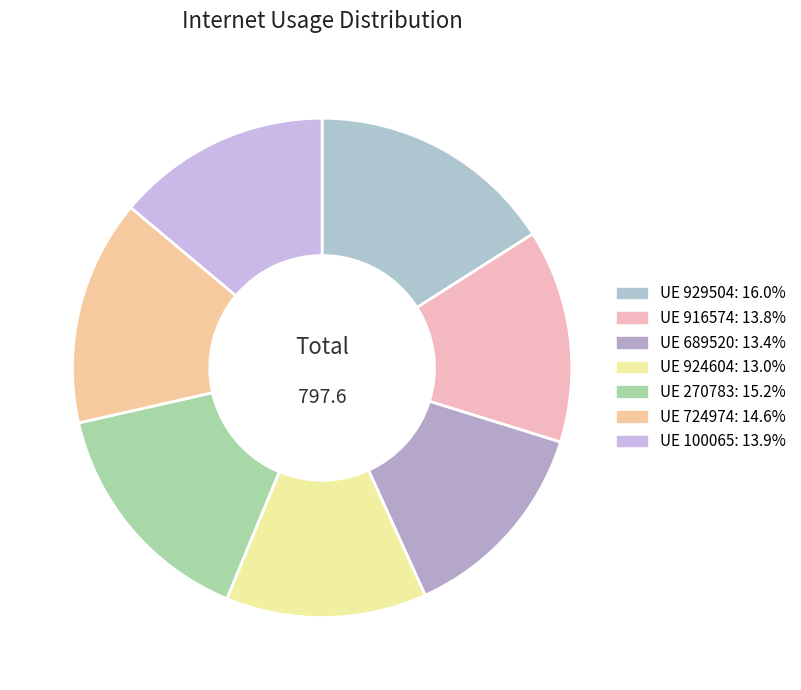

How many slices are in this pie chart?

7